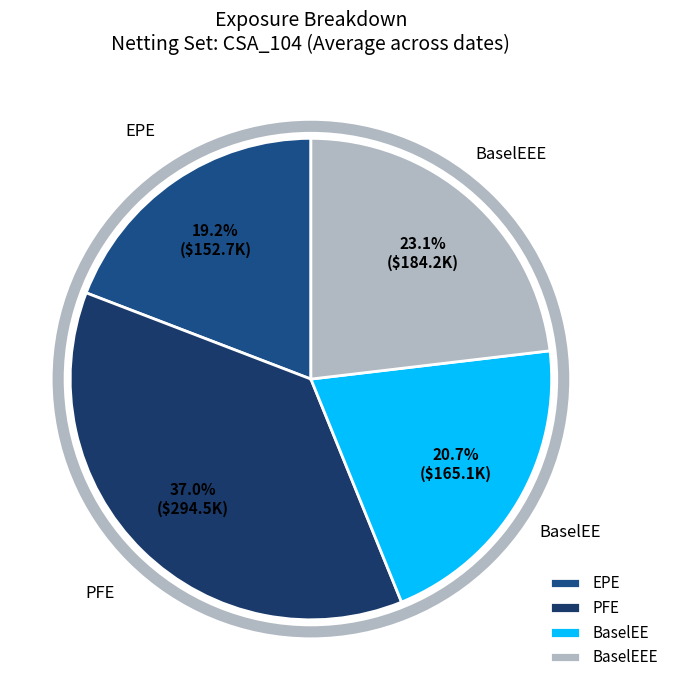

The EPE slice represents 45% of the pie. True or false?

False